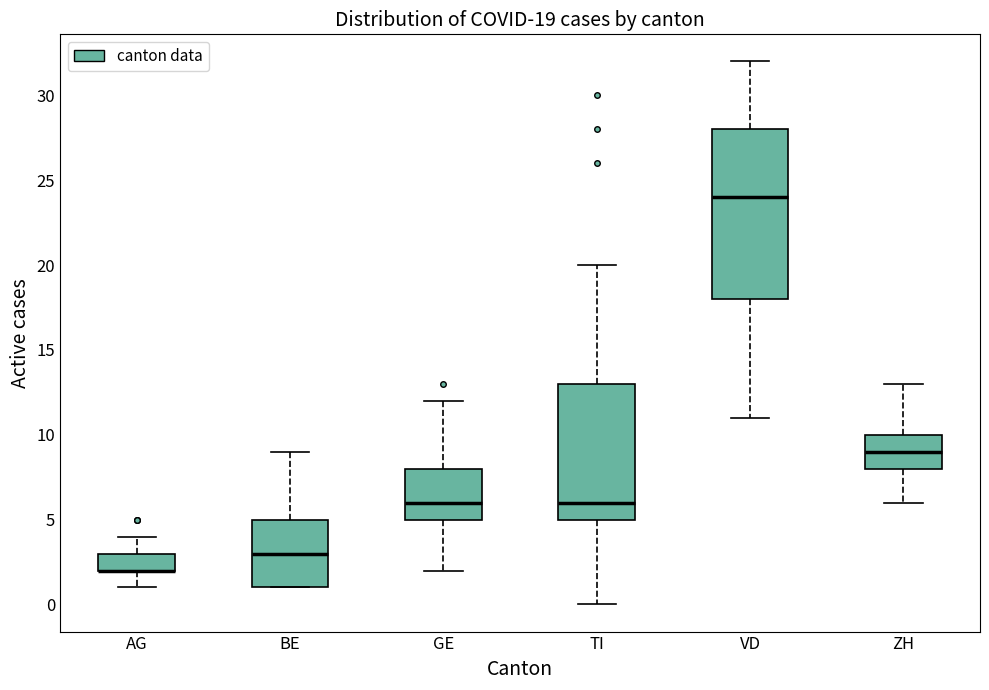

Which box is the tallest, from its lower edge to its upper edge?

VD